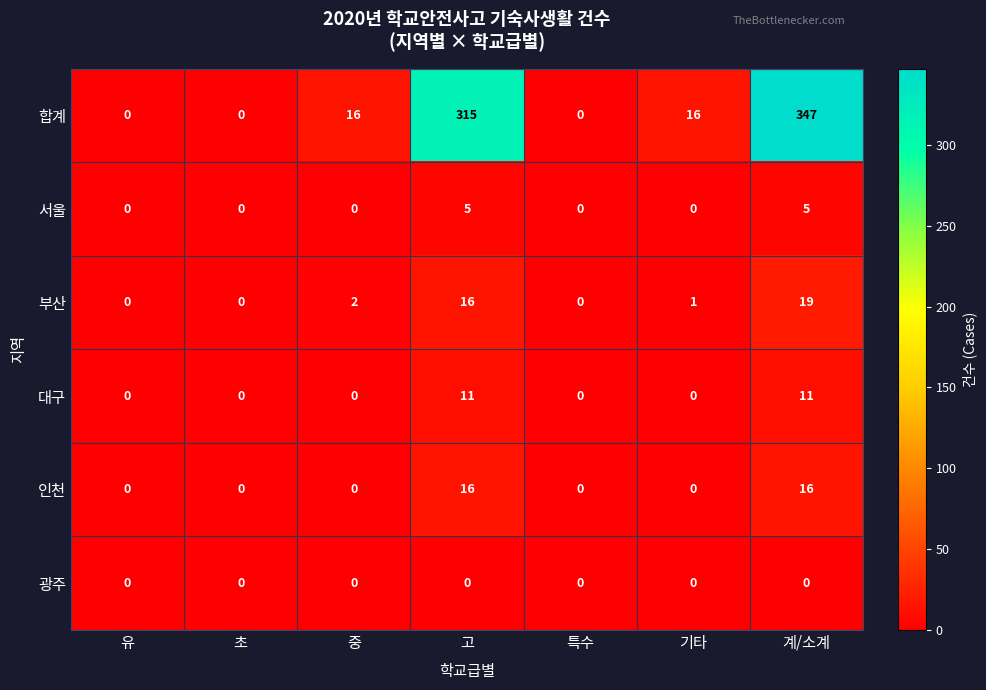

Which series has the largest range (max minus min)?

합계